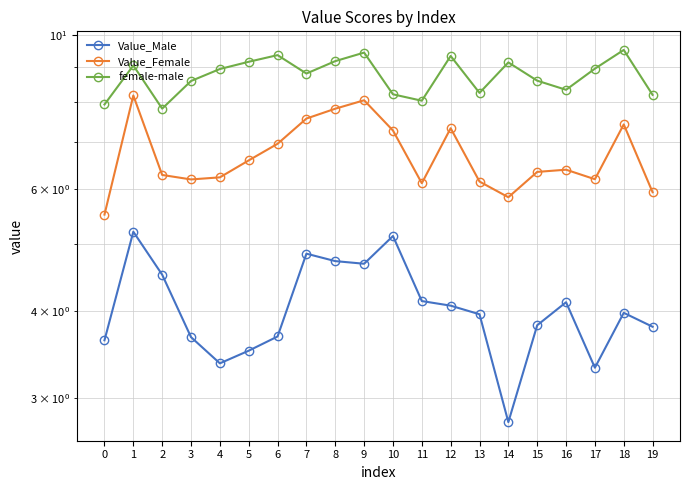

How many values in the Value_Female series exceed 6?

17